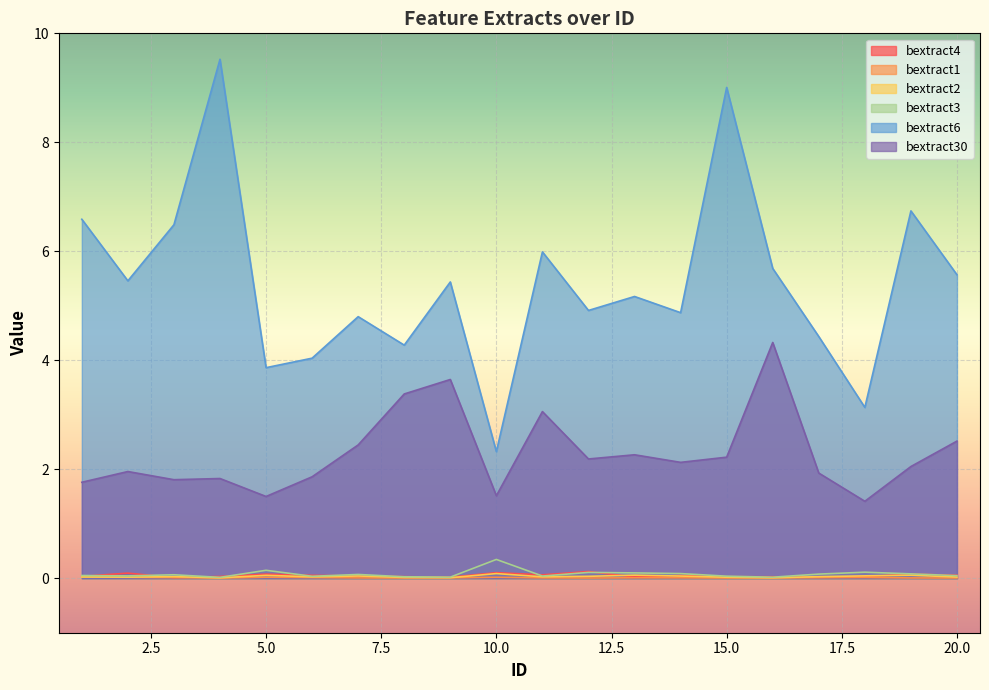

What is the sum of all bextract6 values?

108.3